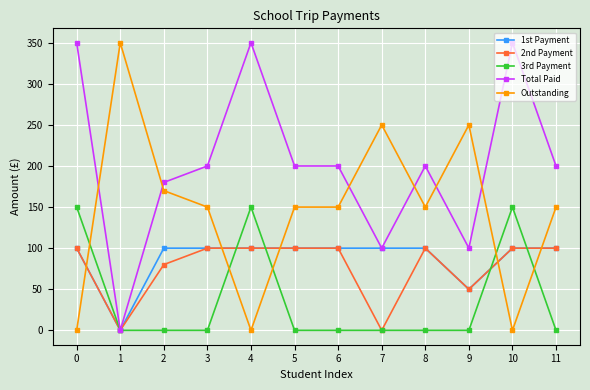

What is the total value across all series at 9?

450